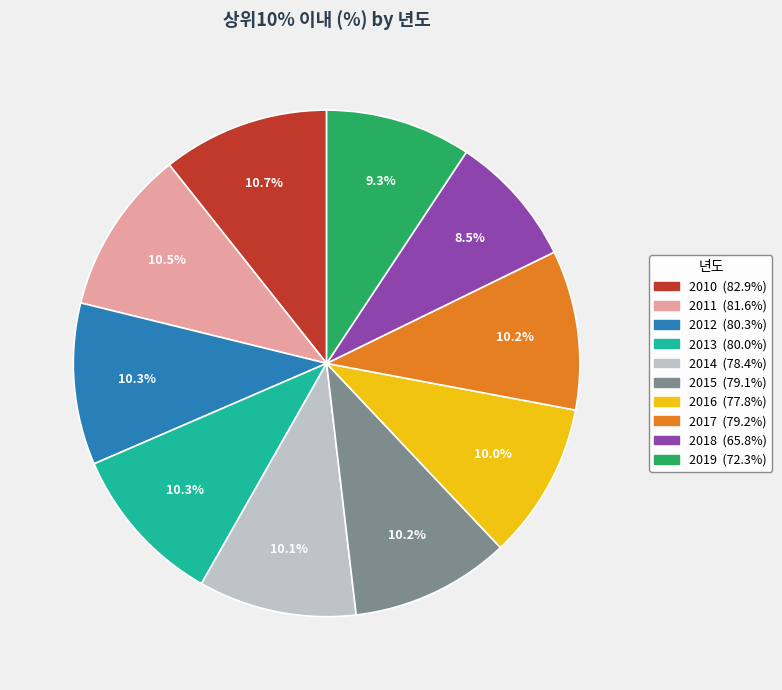

To the nearest percent, what is the average slice percentage?

10%